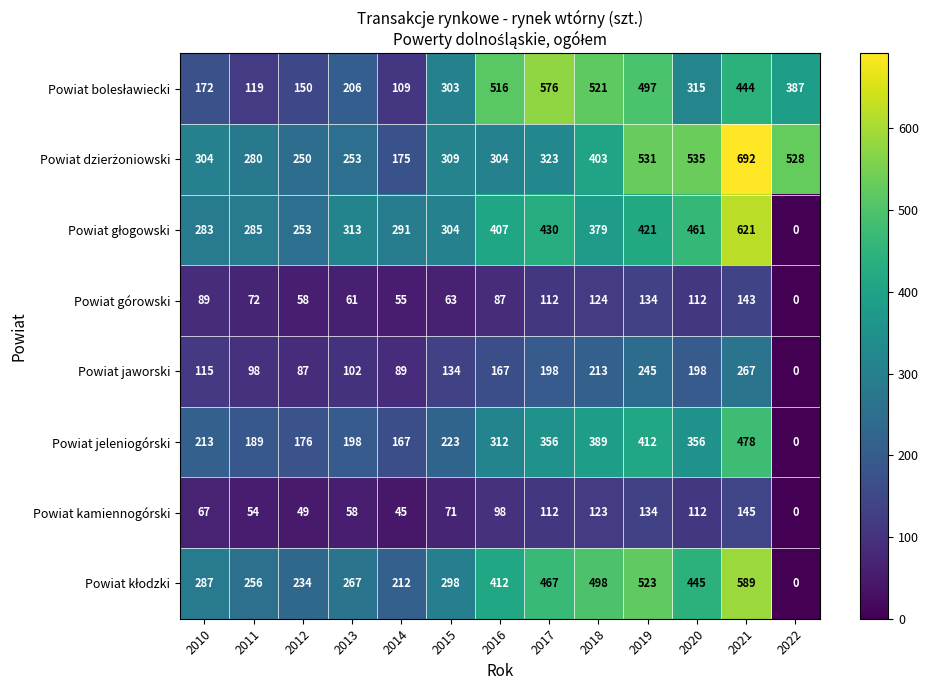

What is the sum of all Powiat jaworski values?

1913